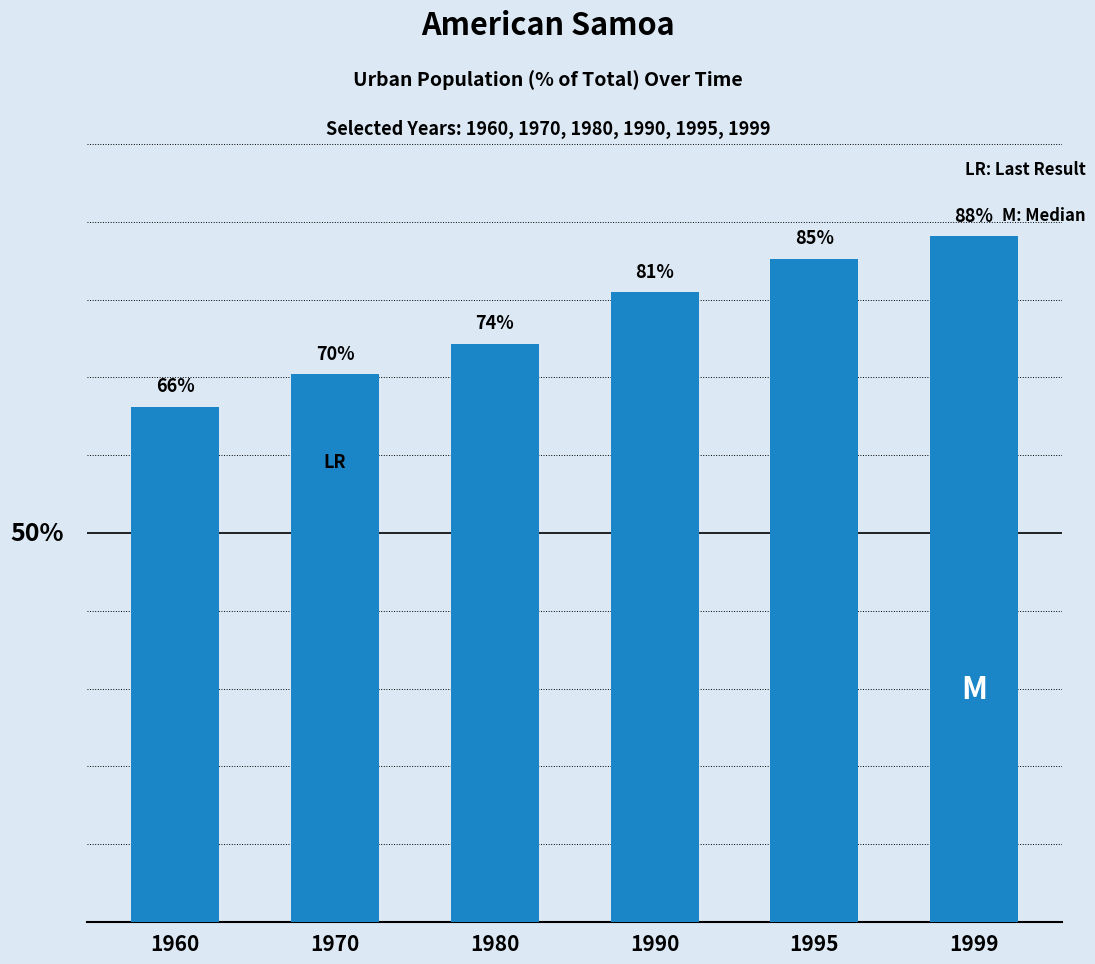

Rank the categories by value from highest to lowest.

1999, 1995, 1990, 1980, 1970, 1960